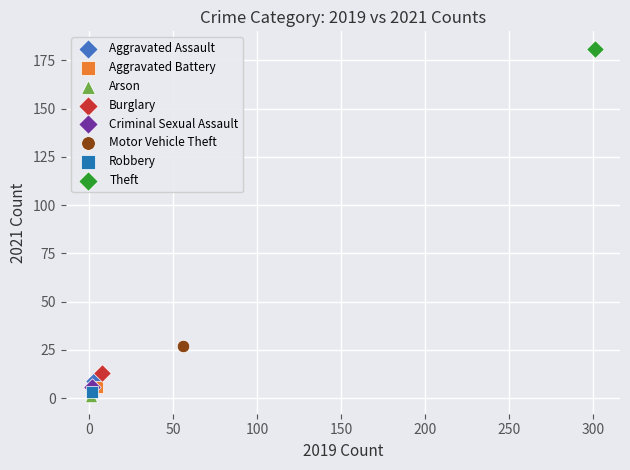

Which series reaches the maximum Y coordinate?

Theft